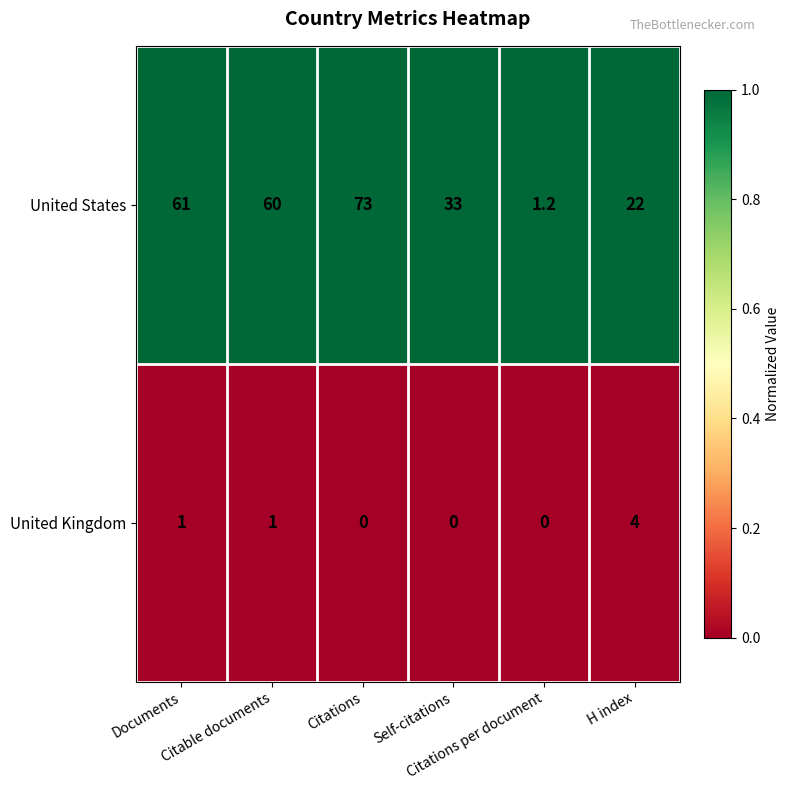

At how many categories does at least one series exceed 0?

6